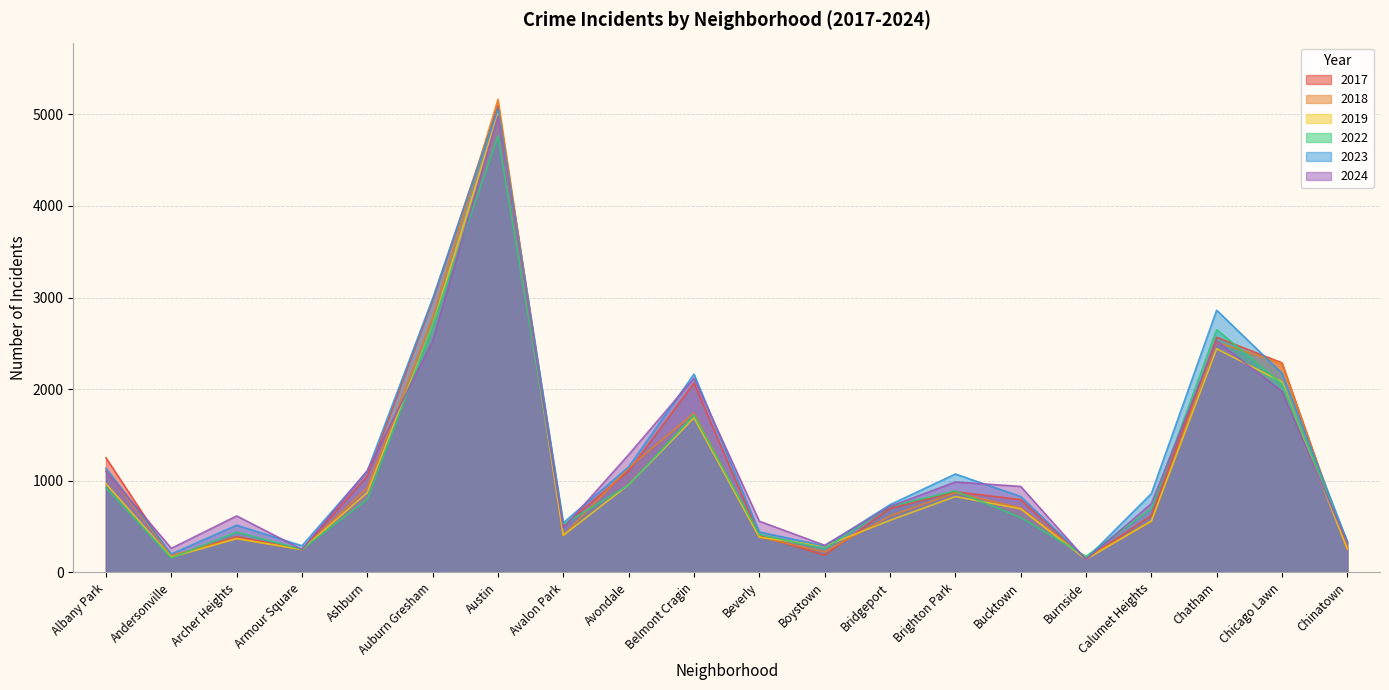

What is the sum of the 2023 values at Burnside and Bucktown?

975